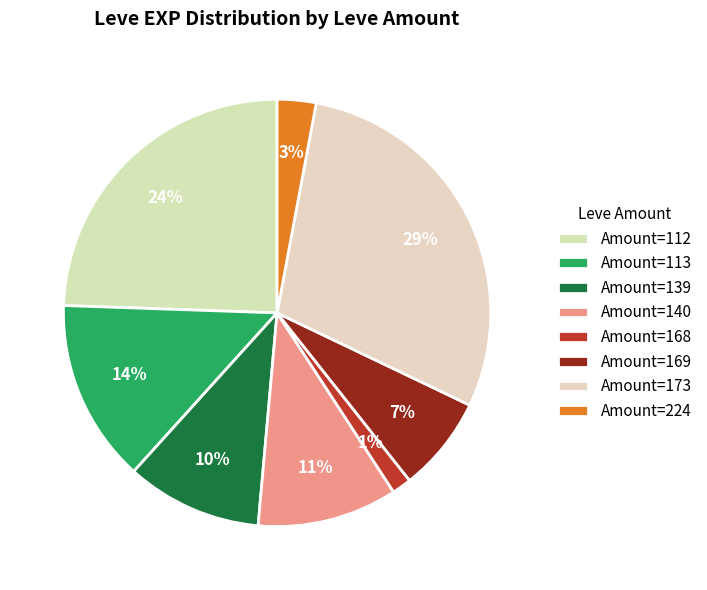

How many segments does this pie chart have?

8